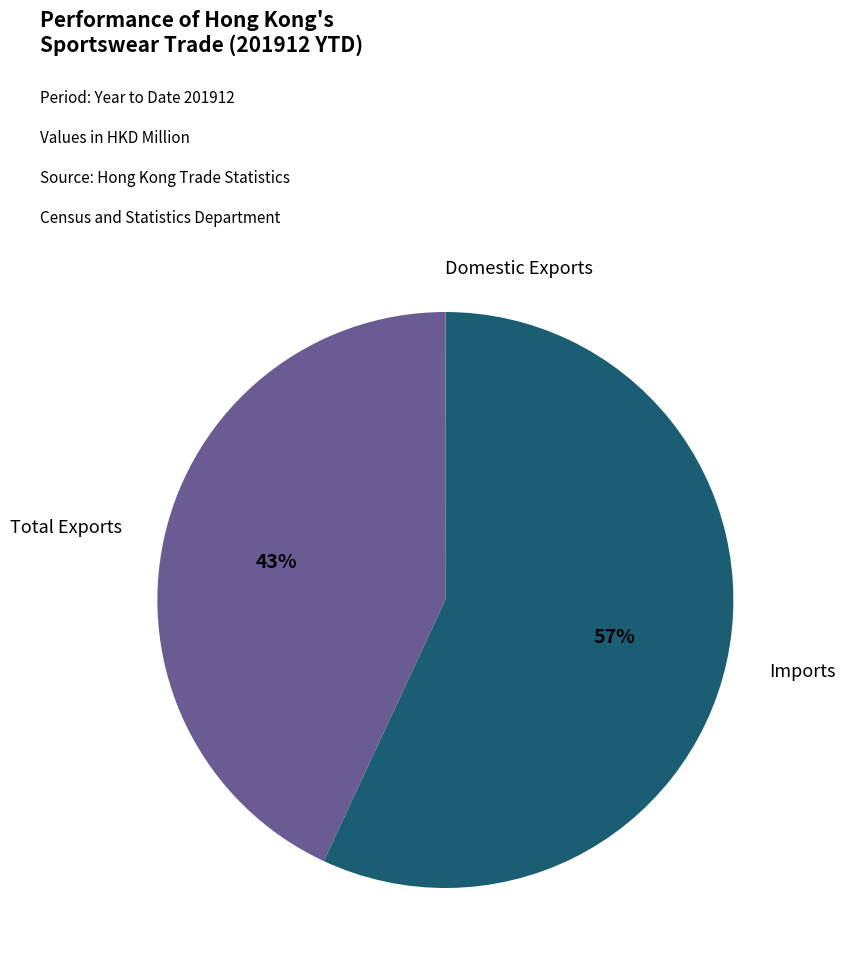

Which slice is the largest?

Imports